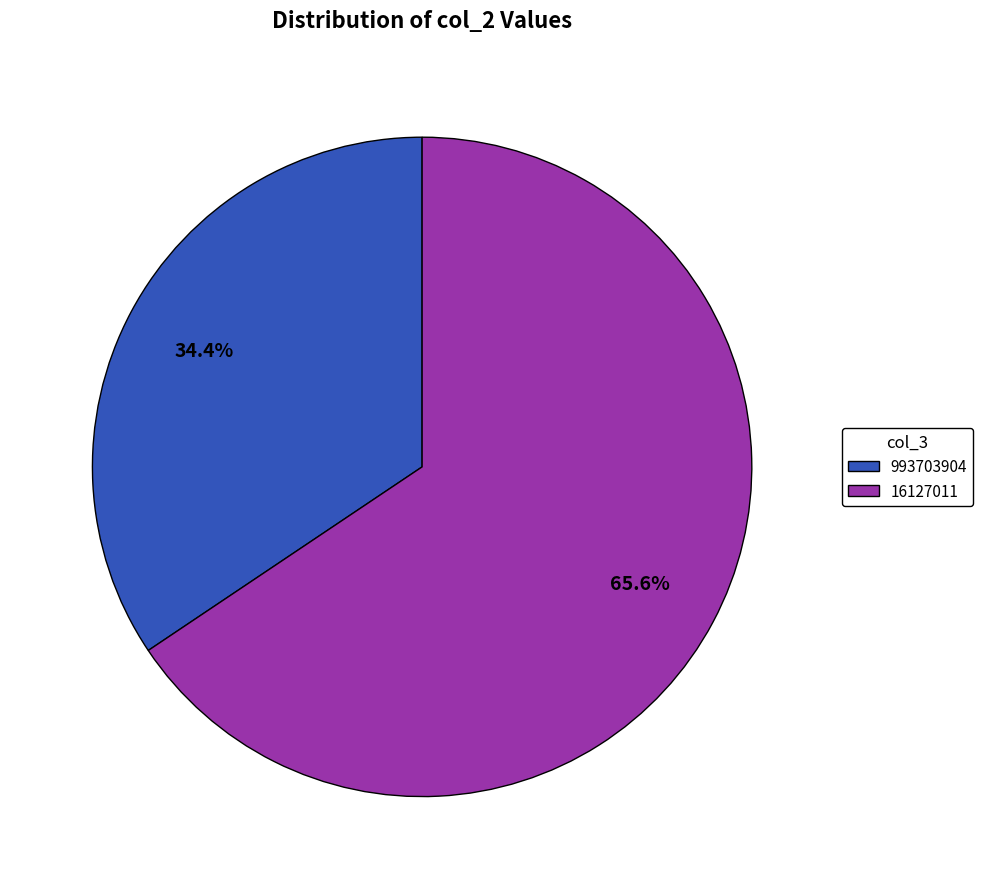

The 993703904 slice represents 34% of the pie. True or false?

True